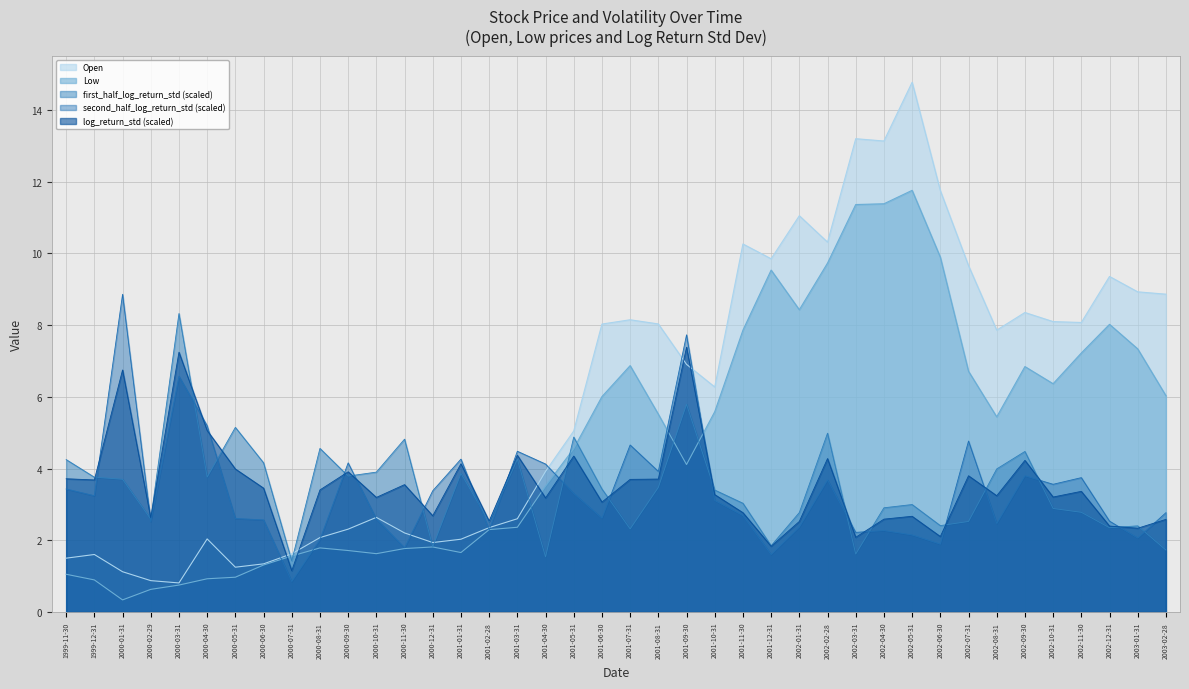

How many times do Open and log_return_std cross each other?

5